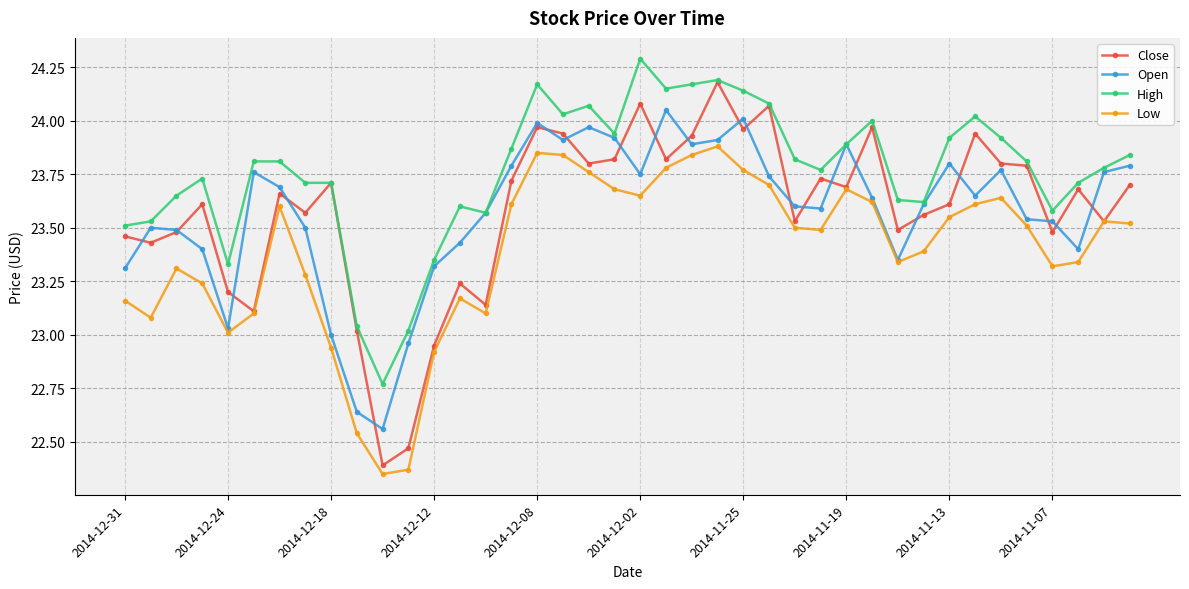

Which series has the largest total across all categories?

High